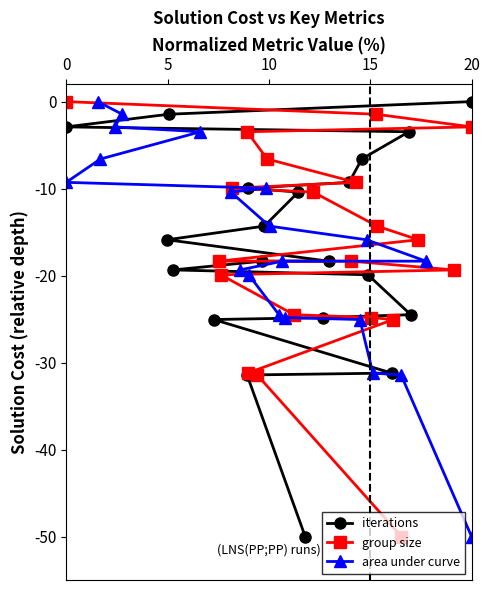

Is the value of area under curve at 5 greater than the value of group size at 18?

Yes